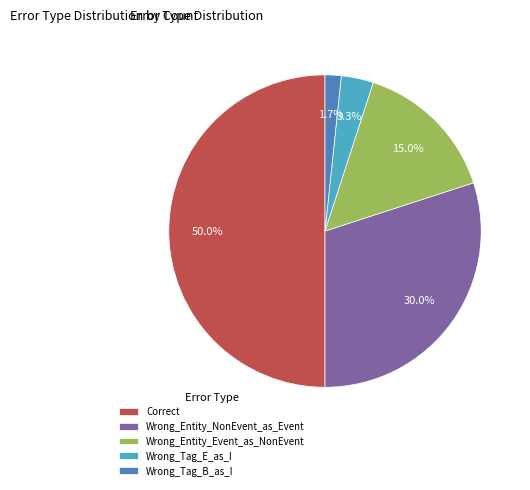

What is the smallest slice in the pie chart?

Wrong_Tag_B_as_I